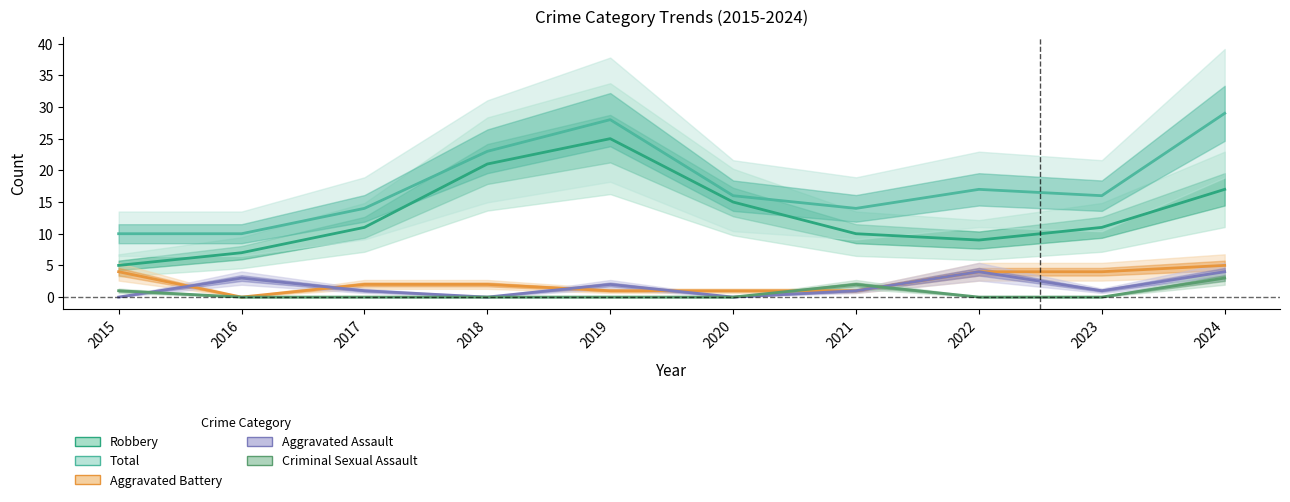

What is the difference between the maximum and minimum values in the Robbery series?

20